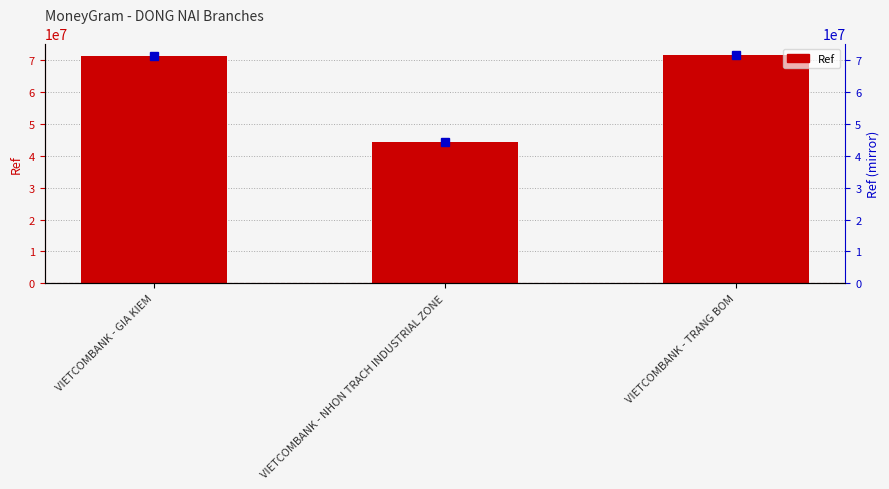

What is the difference between the values at VIETCOMBANK - TRANG BOM and VIETCOMBANK - GIA KIEM?

486921